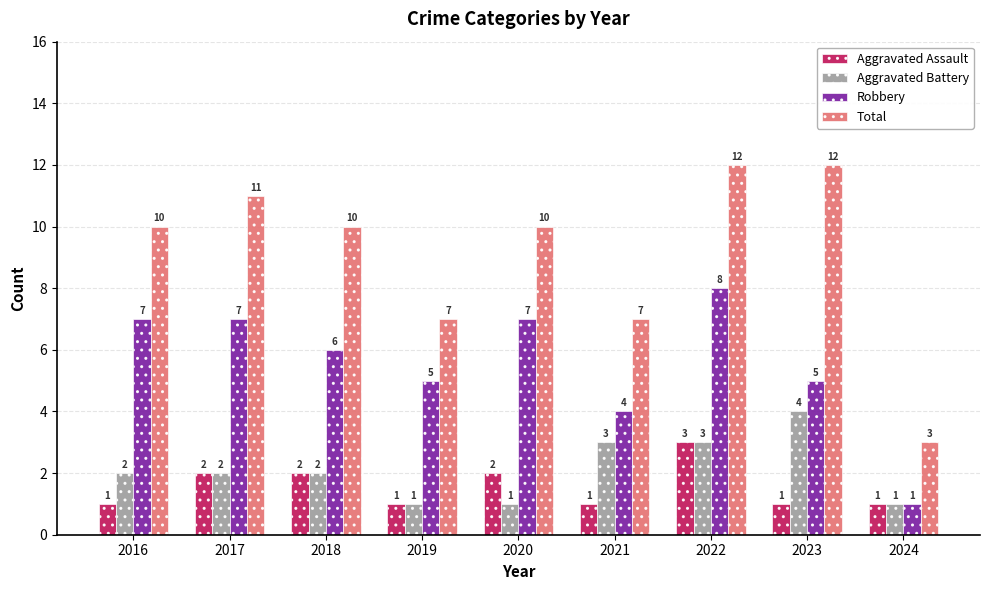

Are the bars horizontal?

No